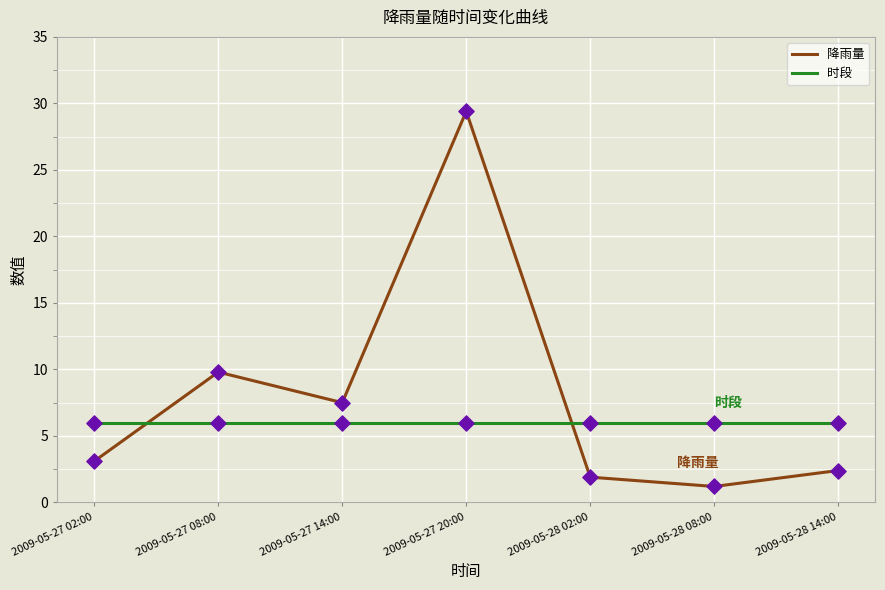

At which category is the sum across all series the highest?

2009-05-27 20:00